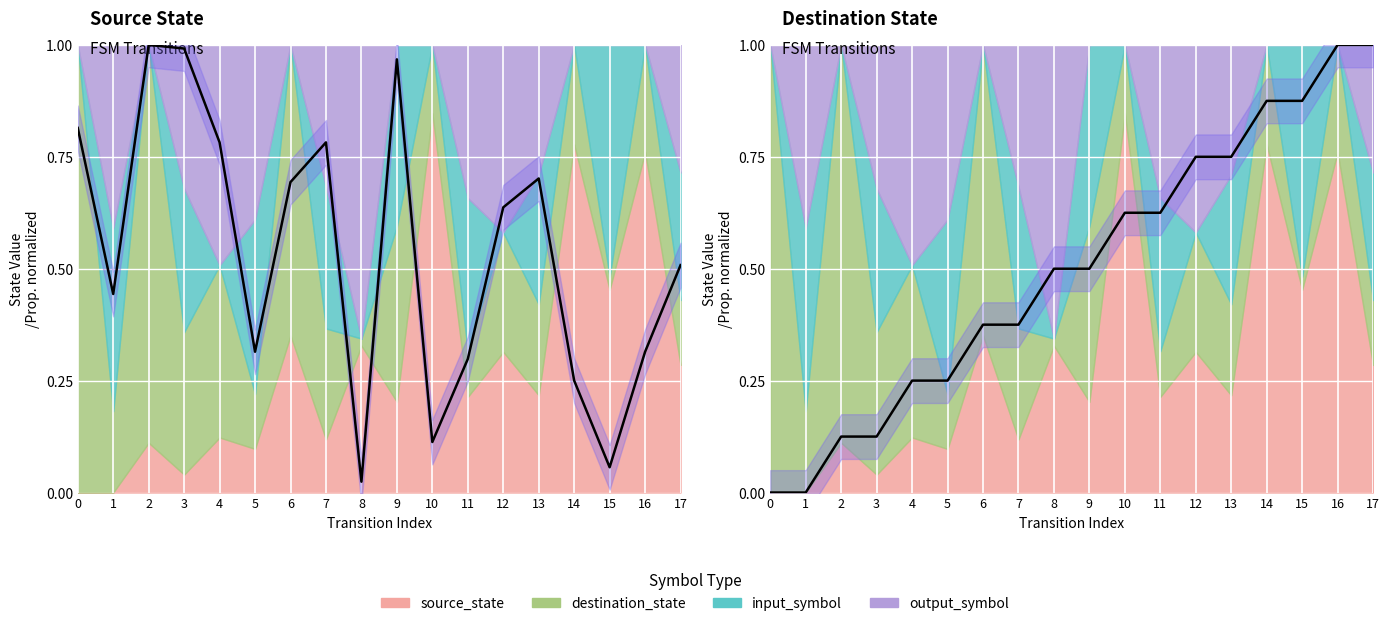

What is the maximum value shown in the chart?

1.0